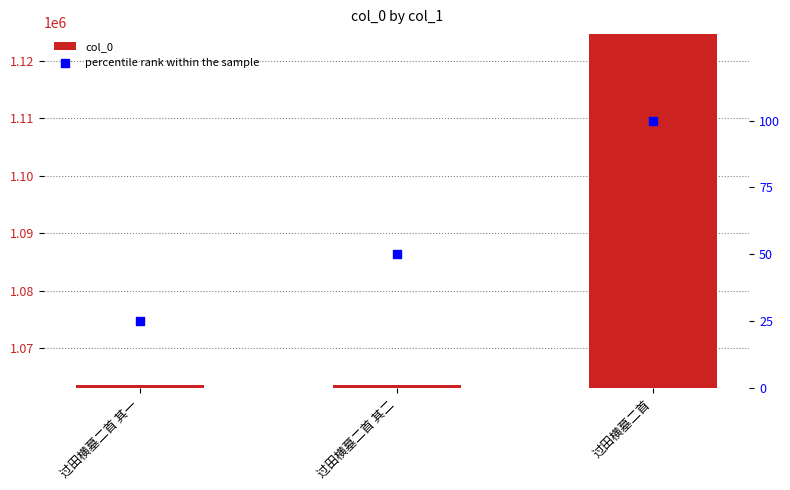

Which series has the widest spread of Y values?

col_0